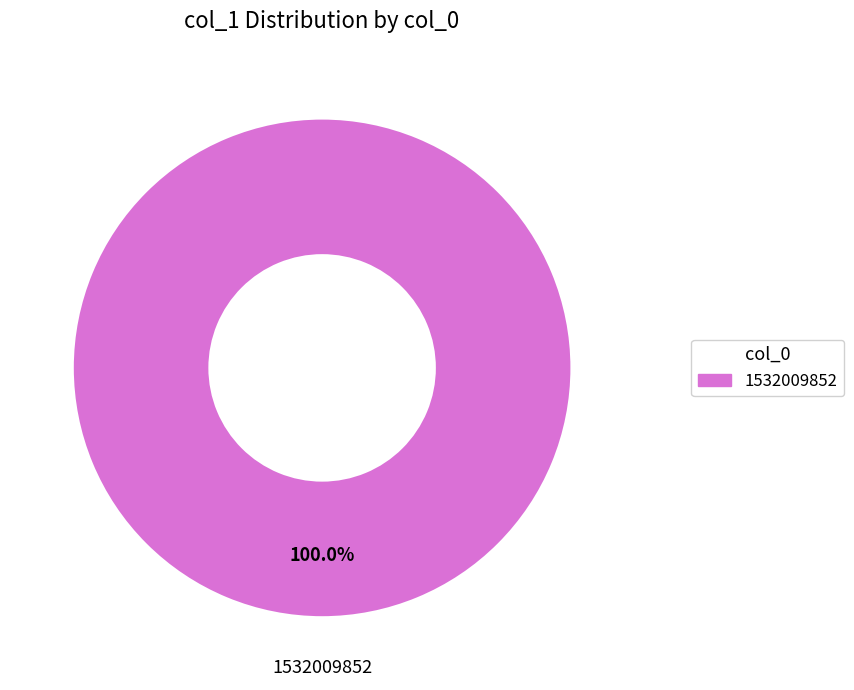

Is there any slice that represents more than half of the pie?

Yes